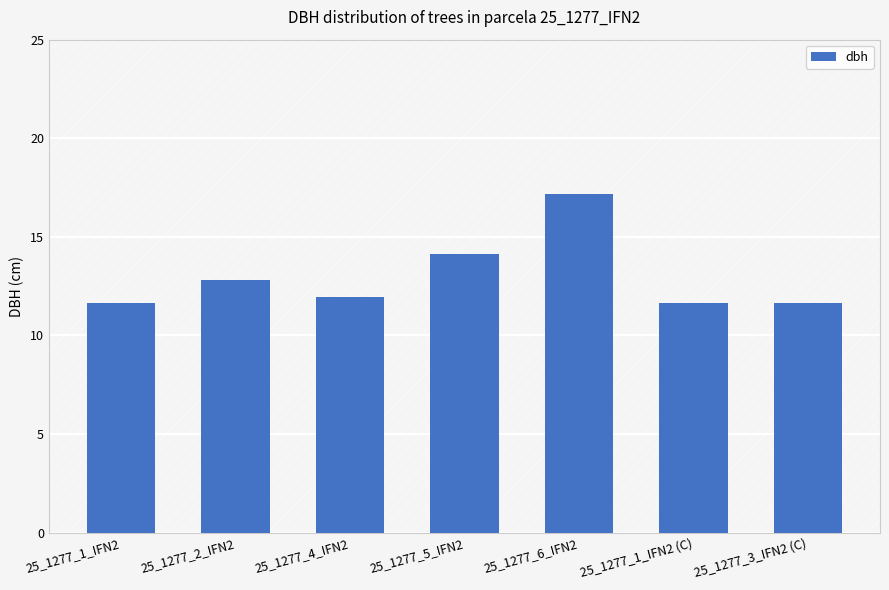

Is it true that the value at 25_1277_6_IFN2 is 29.8?

False